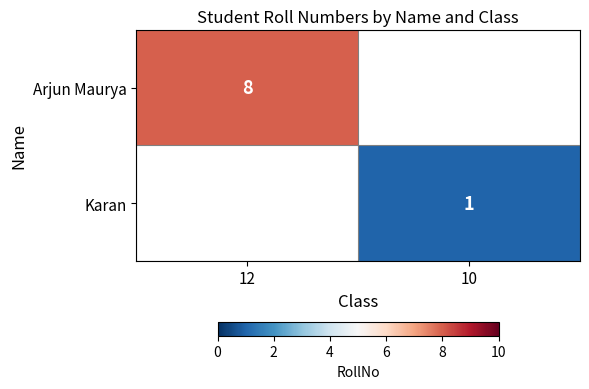

The value of Arjun Maurya at 12 is 5. True or false?

False